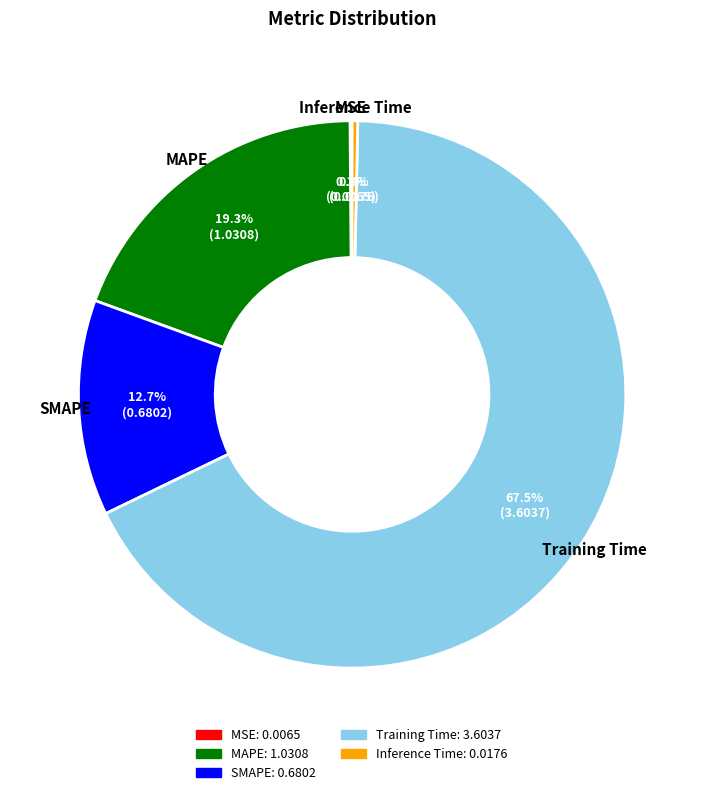

What is the largest slice in the pie chart?

Training Time